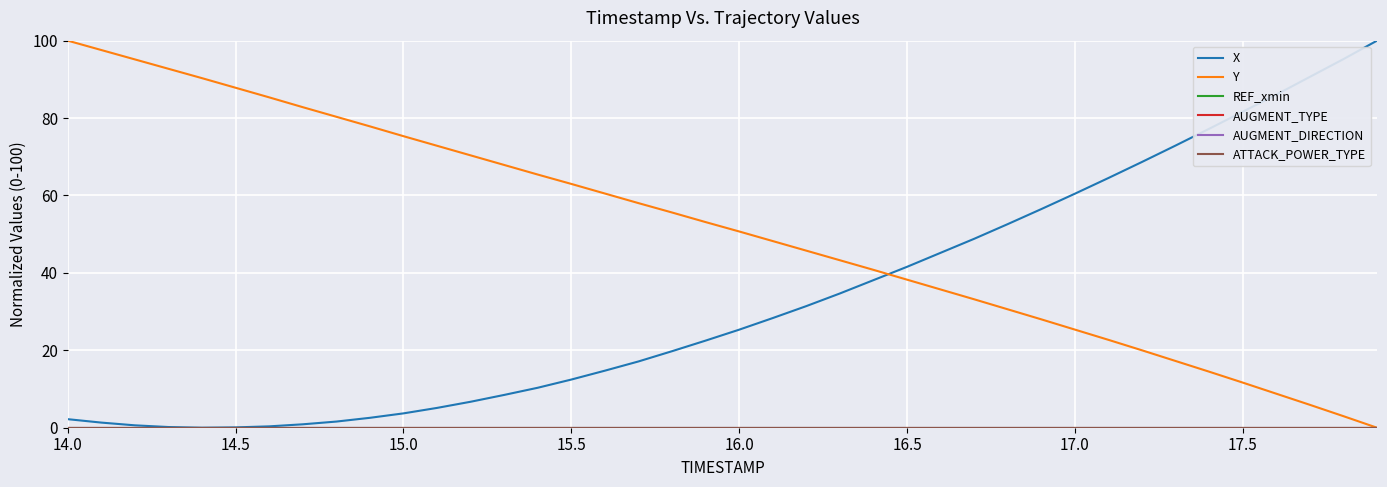

Is this an area chart (filled region under the line)?

No